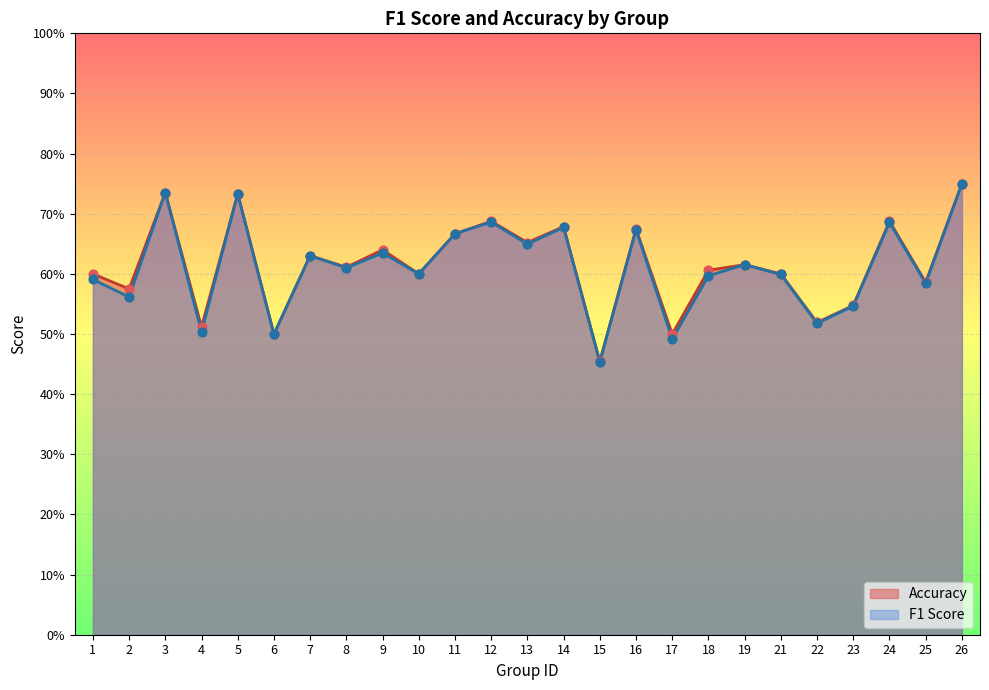

Which series reaches the maximum Y coordinate?

Accuracy